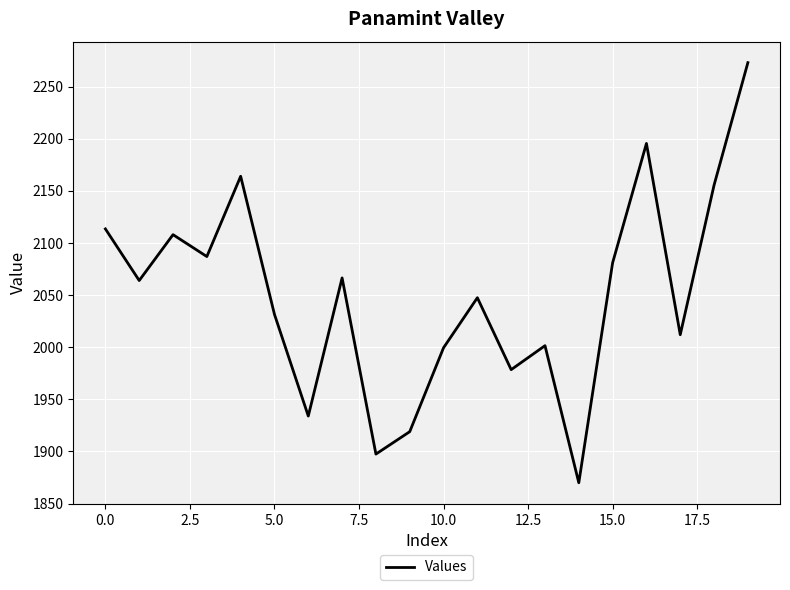

What is the difference between the maximum and second lowest values?

375.5